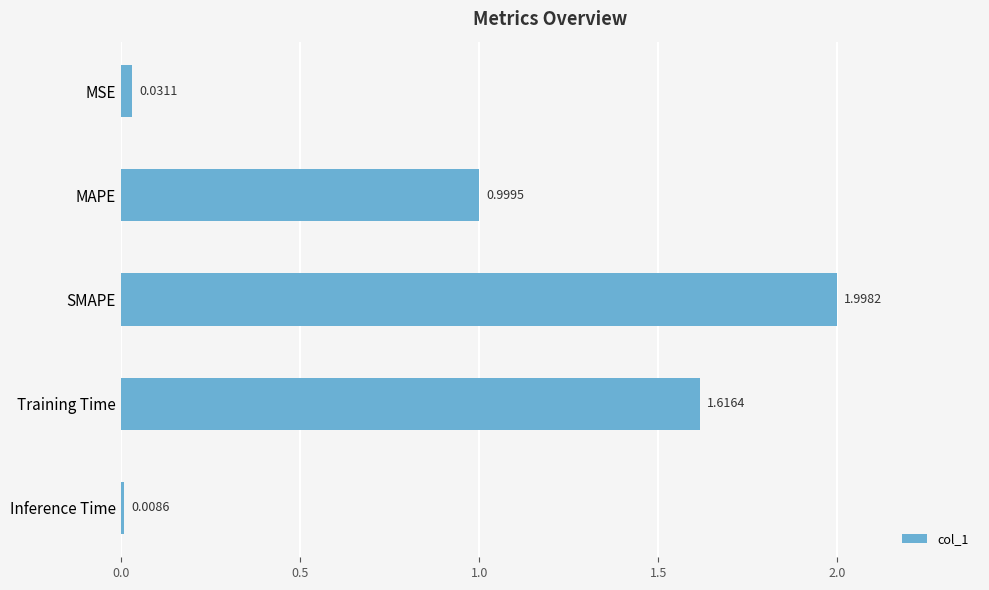

What is the sum of all values?

4.7